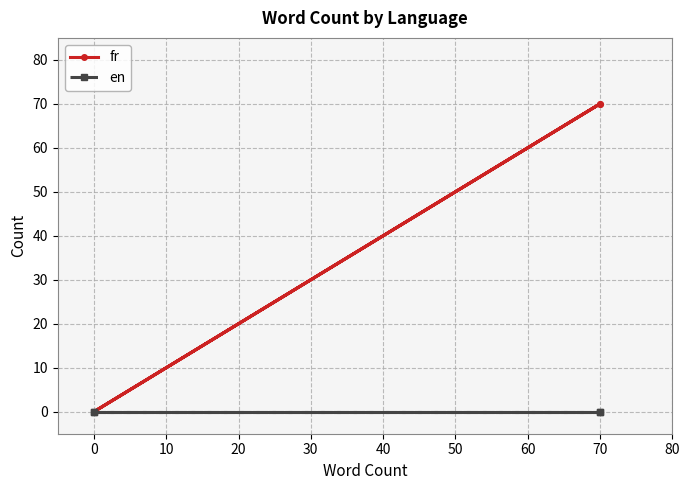

Is the value of fr at 0 greater than the value of en at 0?

No